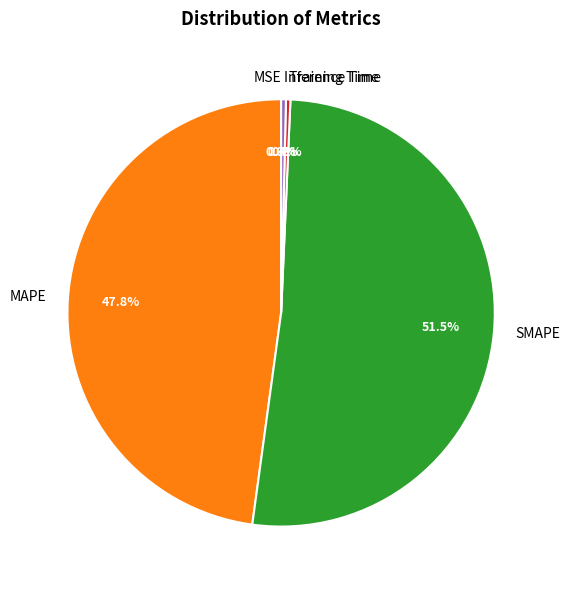

How much of the chart is everything except Inference Time?

99.6%